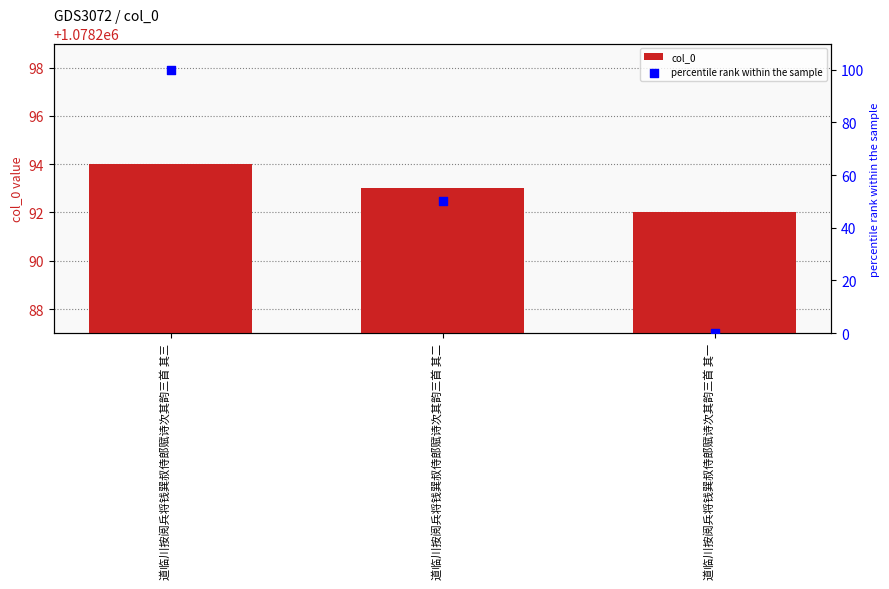

What are all the series names shown in the legend?

col_0, percentile rank within the sample